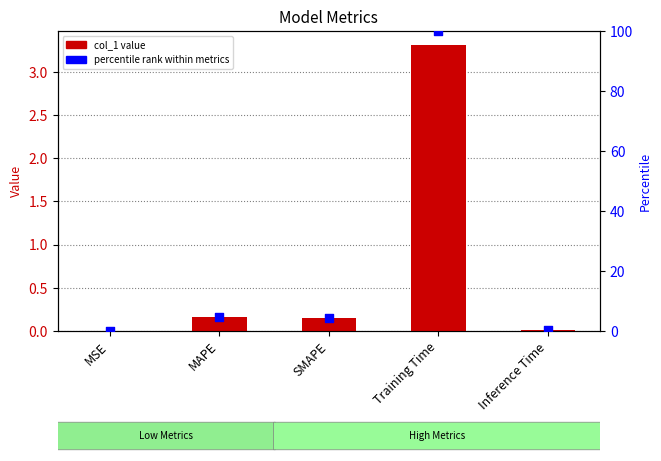

What is the total value across all series at Inference Time?

0.3